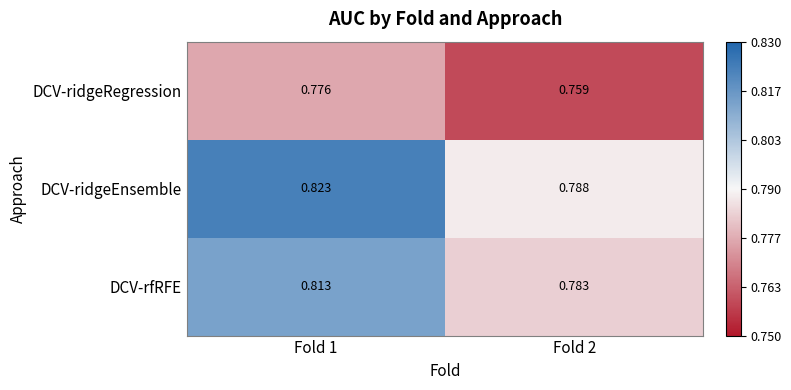

Between Fold 1 and Fold 2, which series saw the biggest shift?

DCV-ridgeEnsemble